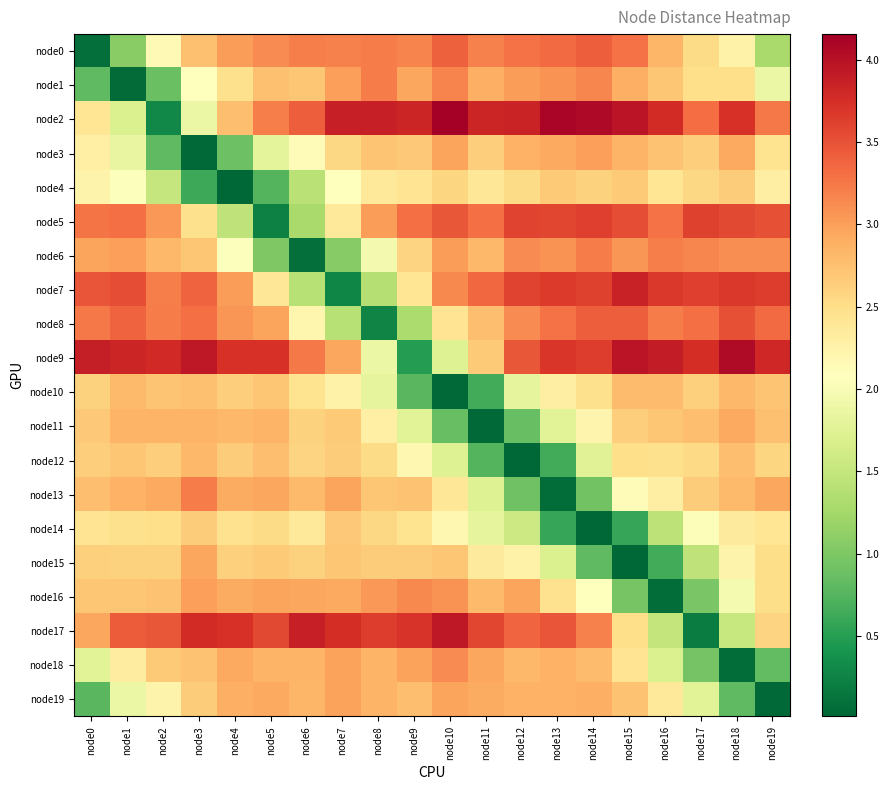

At which category does the chart reach its peak across all series?

node10